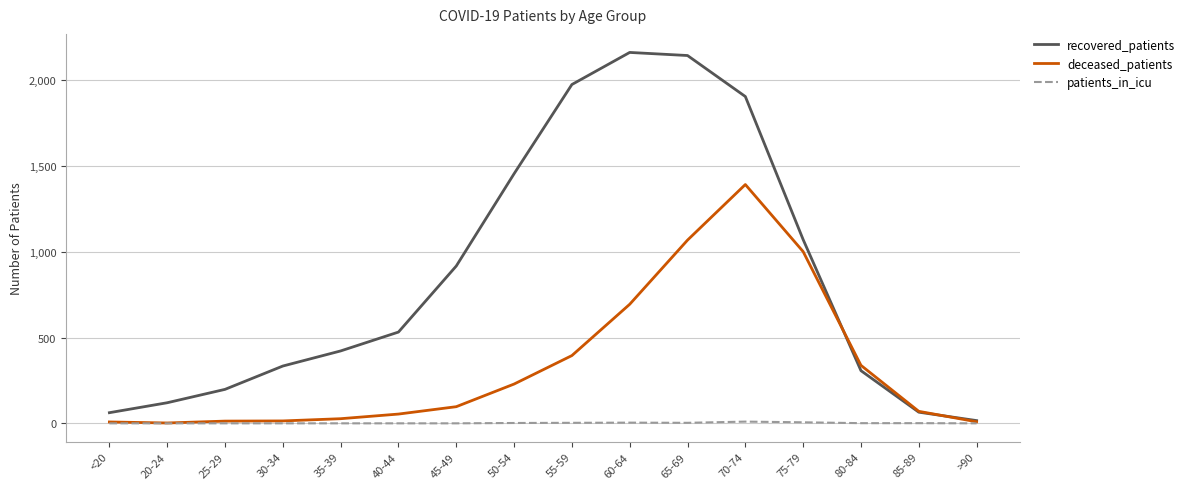

Read the deceased_patients value at 50-54.

229